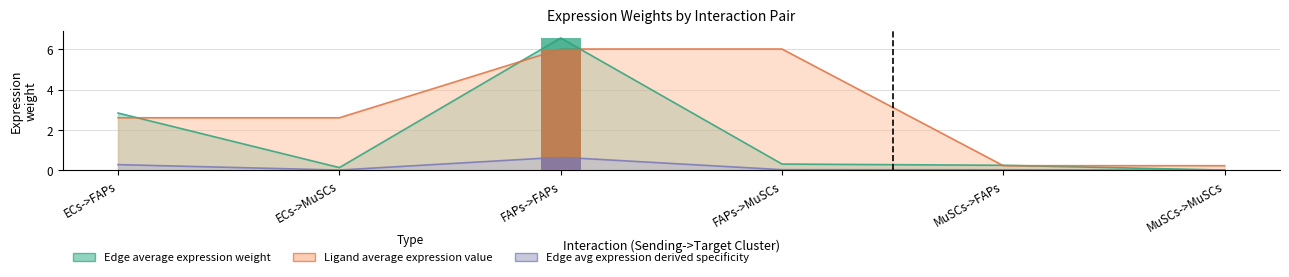

Reading right to left, what are all the values shown in this chart?

Edge average expression weight: 0.0	0.2	0.3	6.6	0.1	2.8
Edge total expression weight: 0.0	0.0	0.0	0.6	0.0	0.3
Ligand average expression value: 0.2	0.2	6.0	6.0	2.6	2.6